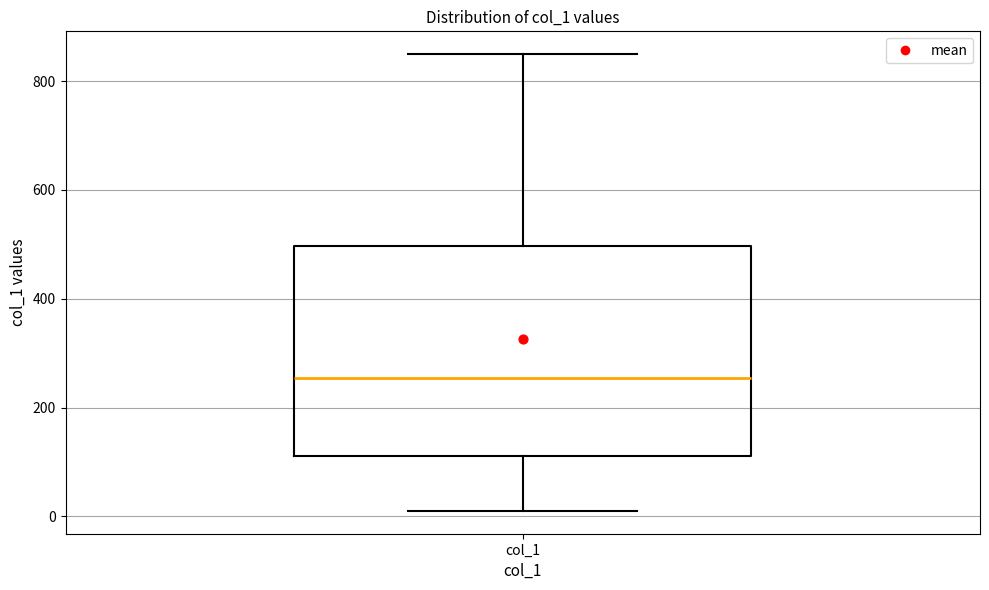

Read this box plot against the y-axis: the position of the median line, the range covered by the box, and the ends of both whiskers. The values are not printed on the chart, so give them approximately, as read against the axis.

median 260, box 120 to 500, whiskers 20 to 840